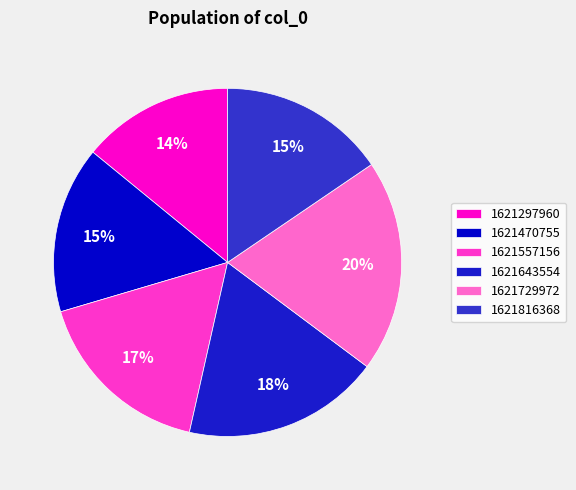

What is the largest slice in the pie chart?

1621729972